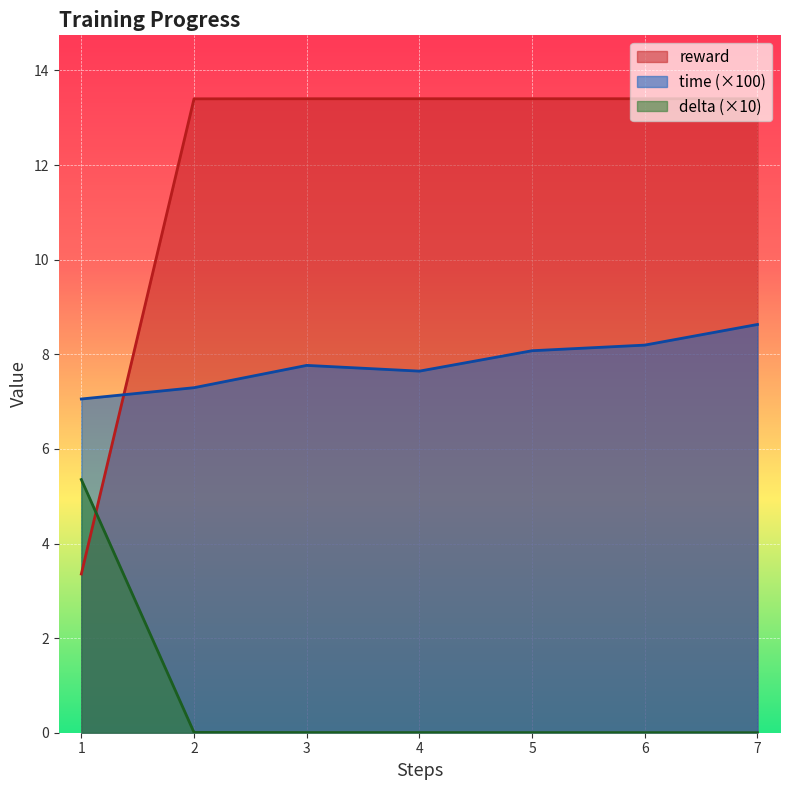

Read the time value at 2.

7.3